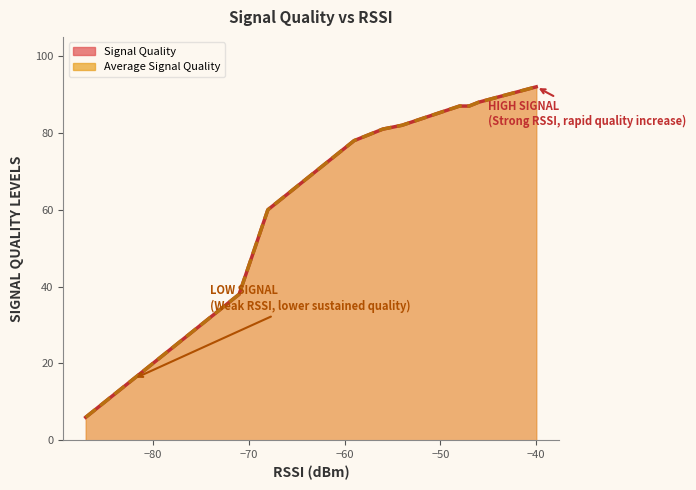

What are all the series names shown in the legend?

Signal Quality, Average Signal Quality